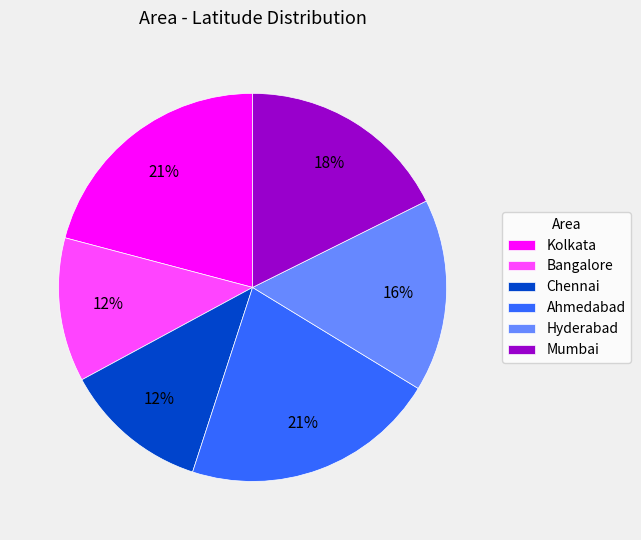

Is it true that Chennai is 12% of the pie?

True